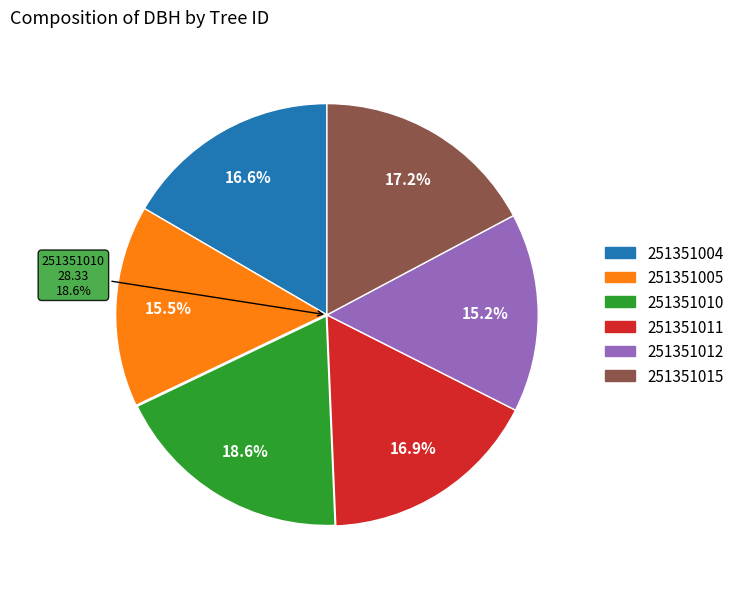

Is it true that 251351012 is 23% of the pie?

False